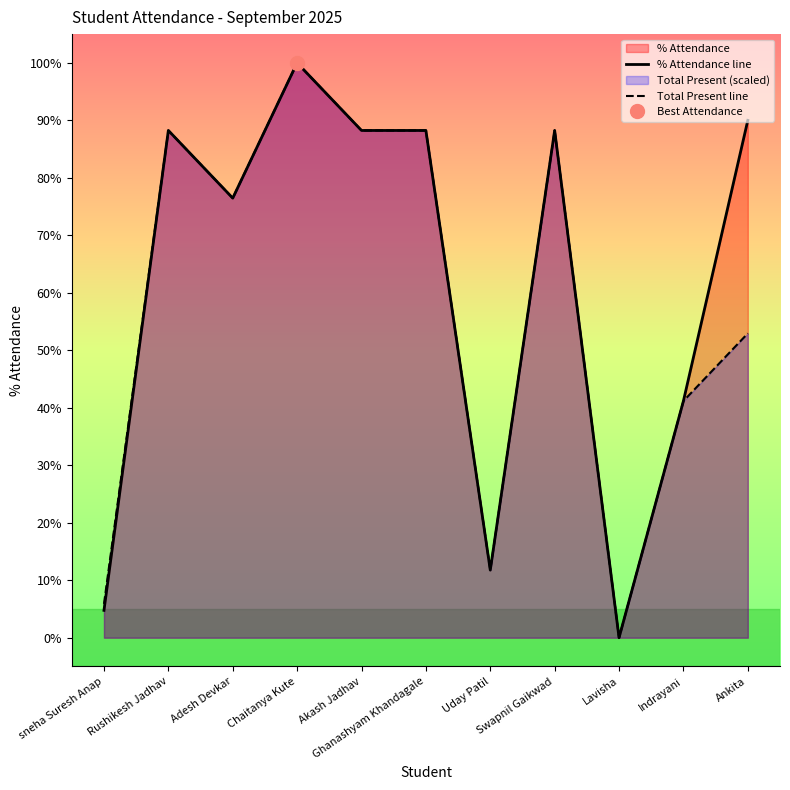

At which label does % Attendance line reach its minimum?

Lavisha